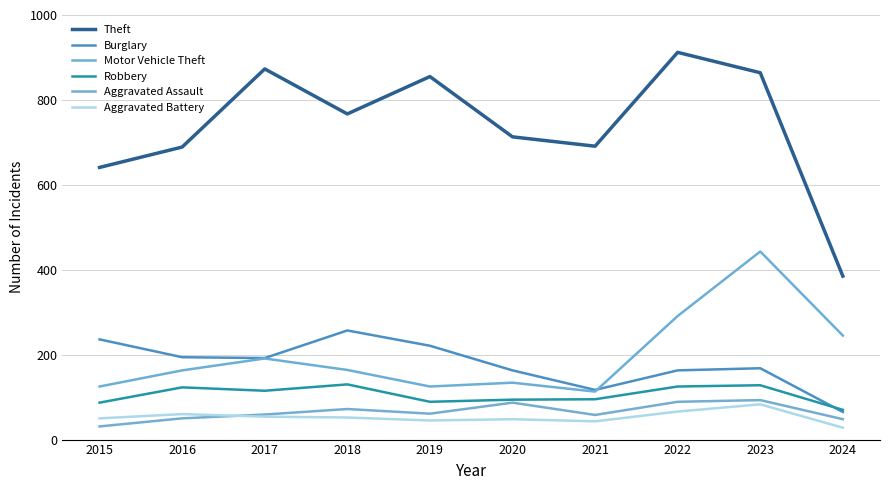

Which has a higher value, 2015 or 2020?

2020